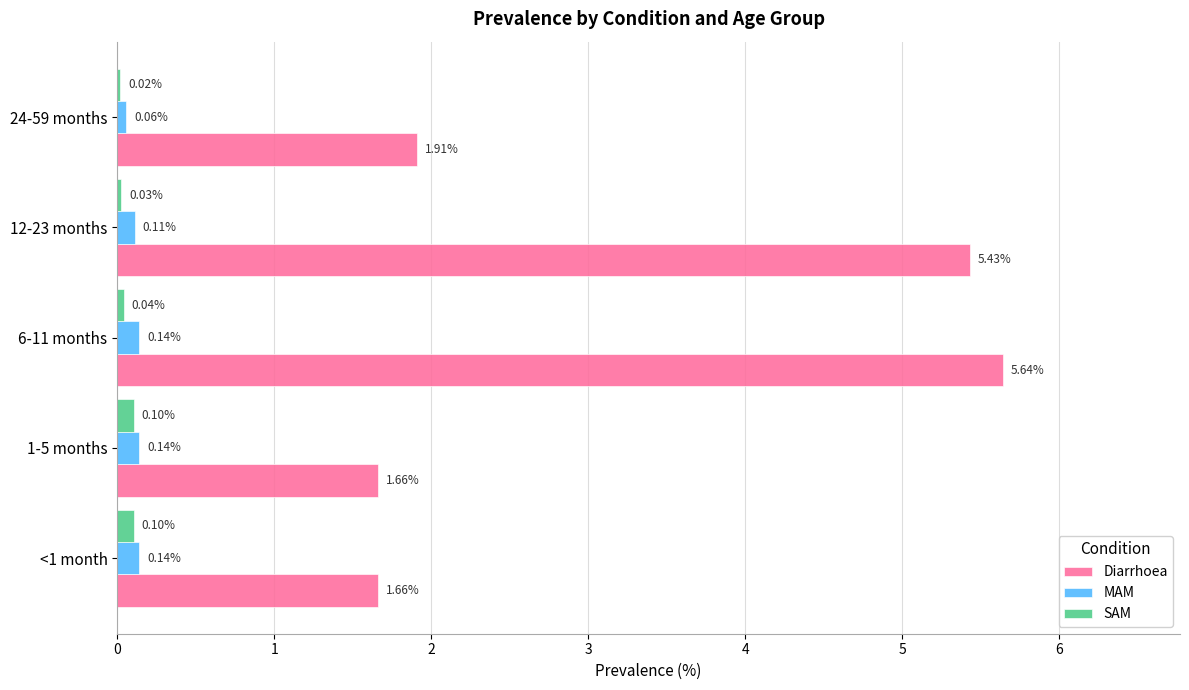

At which category is the sum across all series the highest?

6-11 months